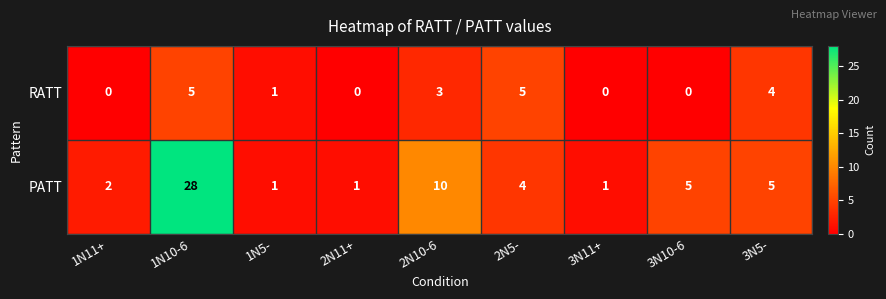

How many values in the RATT series are below 1?

4